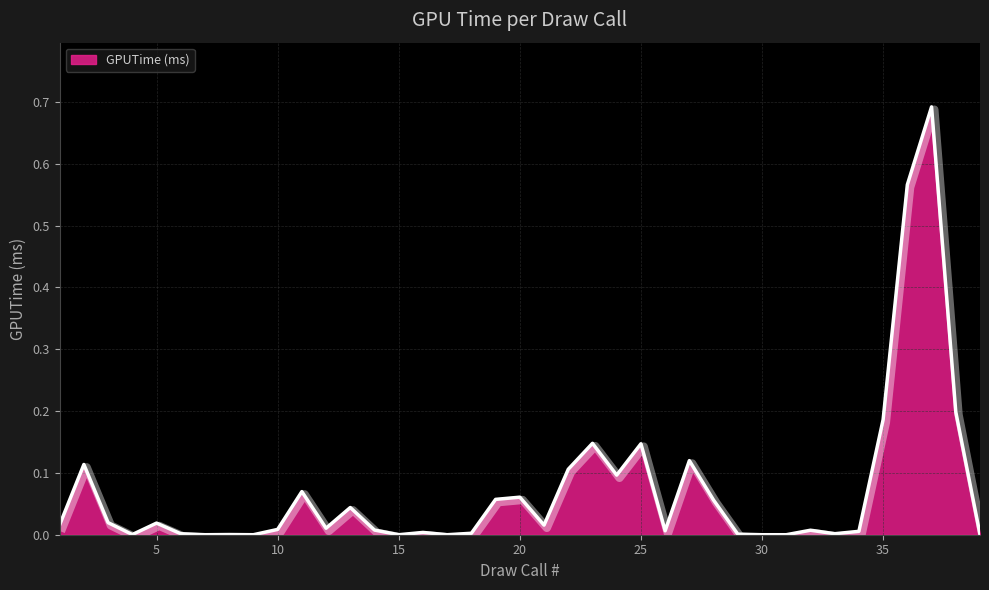

What is the greatest value displayed?

0.7